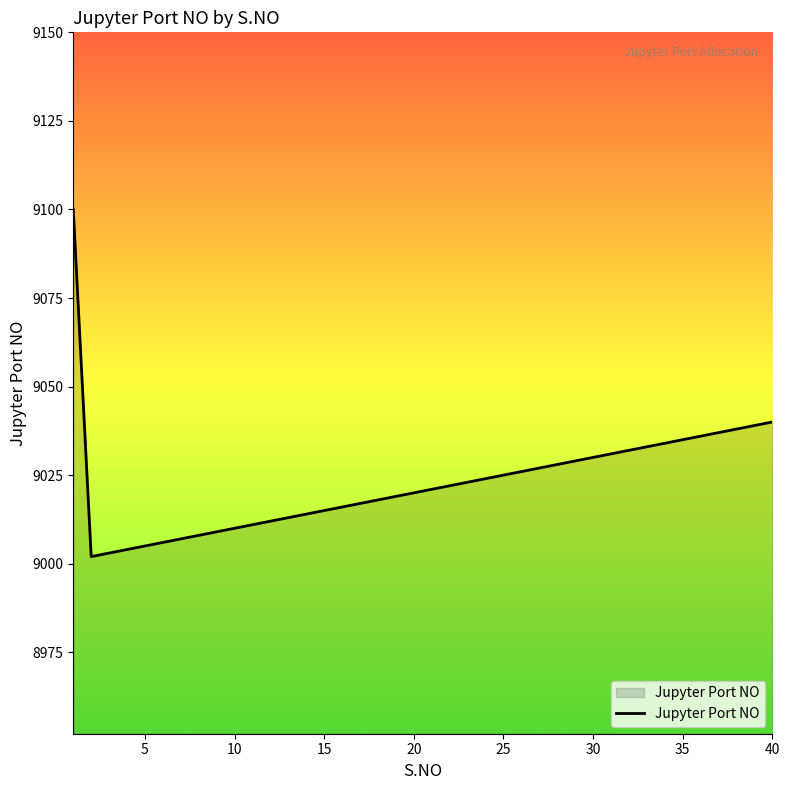

What is the minimum value shown in the chart?

9002